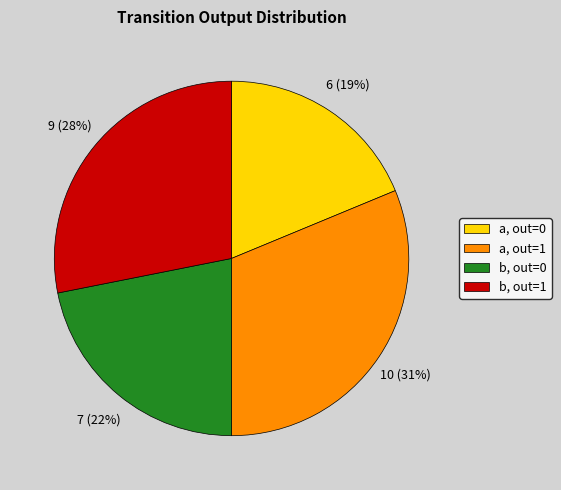

To the nearest percent, what is the difference between the largest and smallest slice percentages?

12%